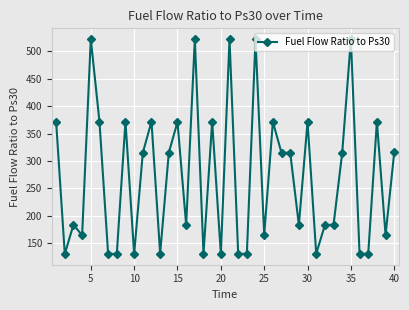

What is the minimum value shown in the chart?

130.3